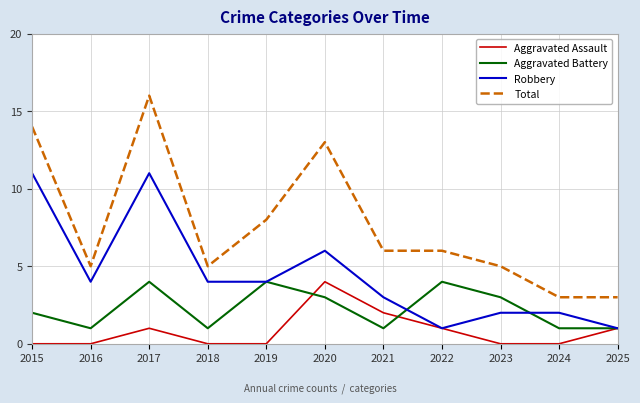

True or false: Robbery has more than 1 points higher than both neighbors.

True